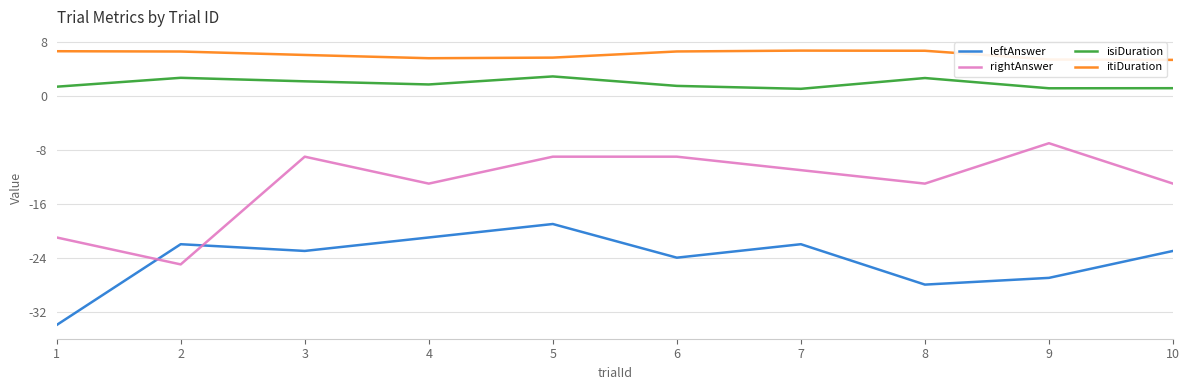

Count the rightAnswer values in the range -13 to -9.

7